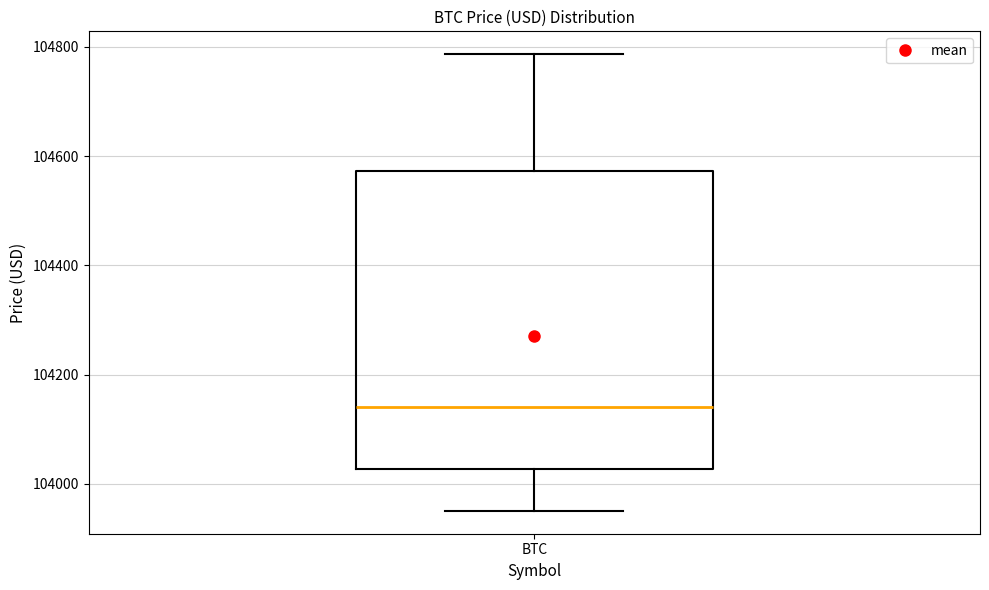

Where does the lower whisker of the box for BTC end on the y-axis? The values are not printed on the chart, so give them approximately, as read against the axis.

103960